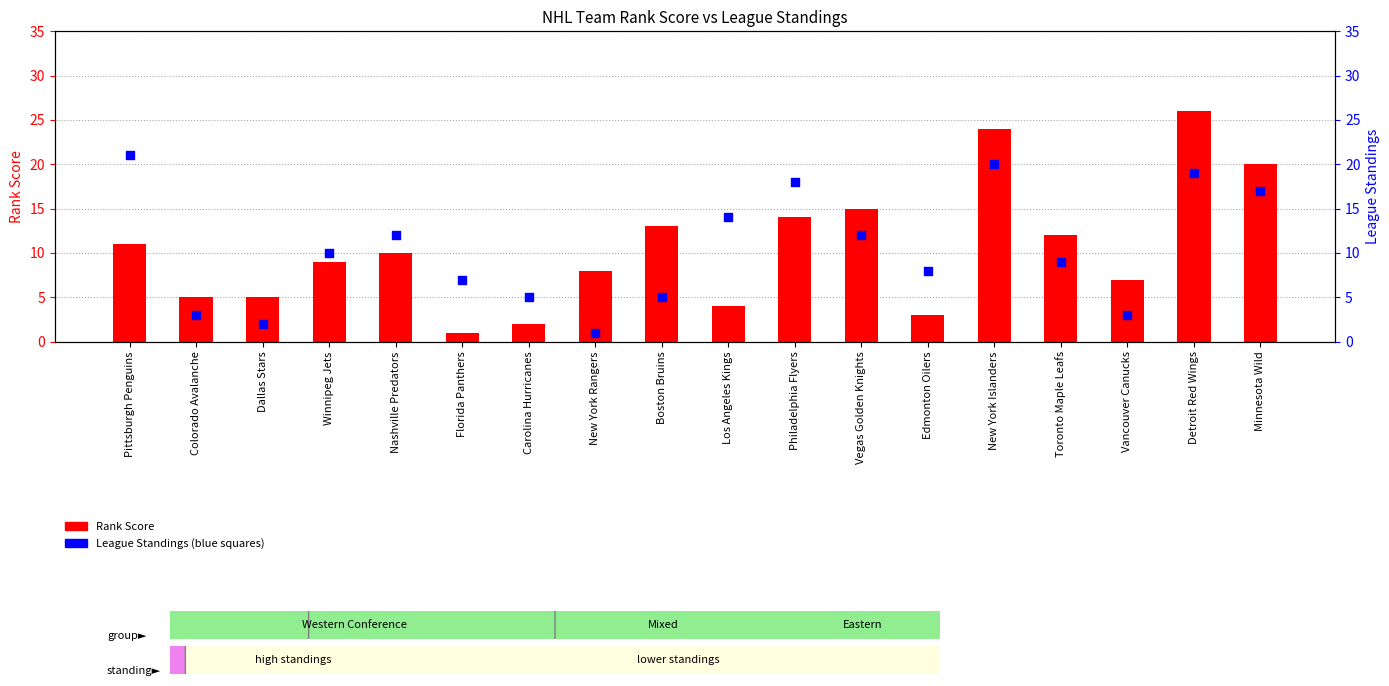

Which series has the largest total across all categories?

Rank Score